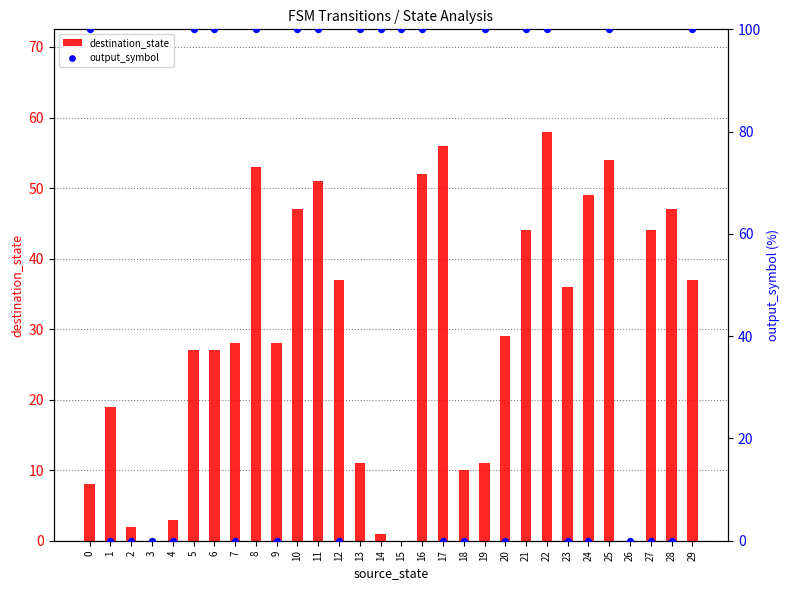

What is the total value across all series at 2?

2